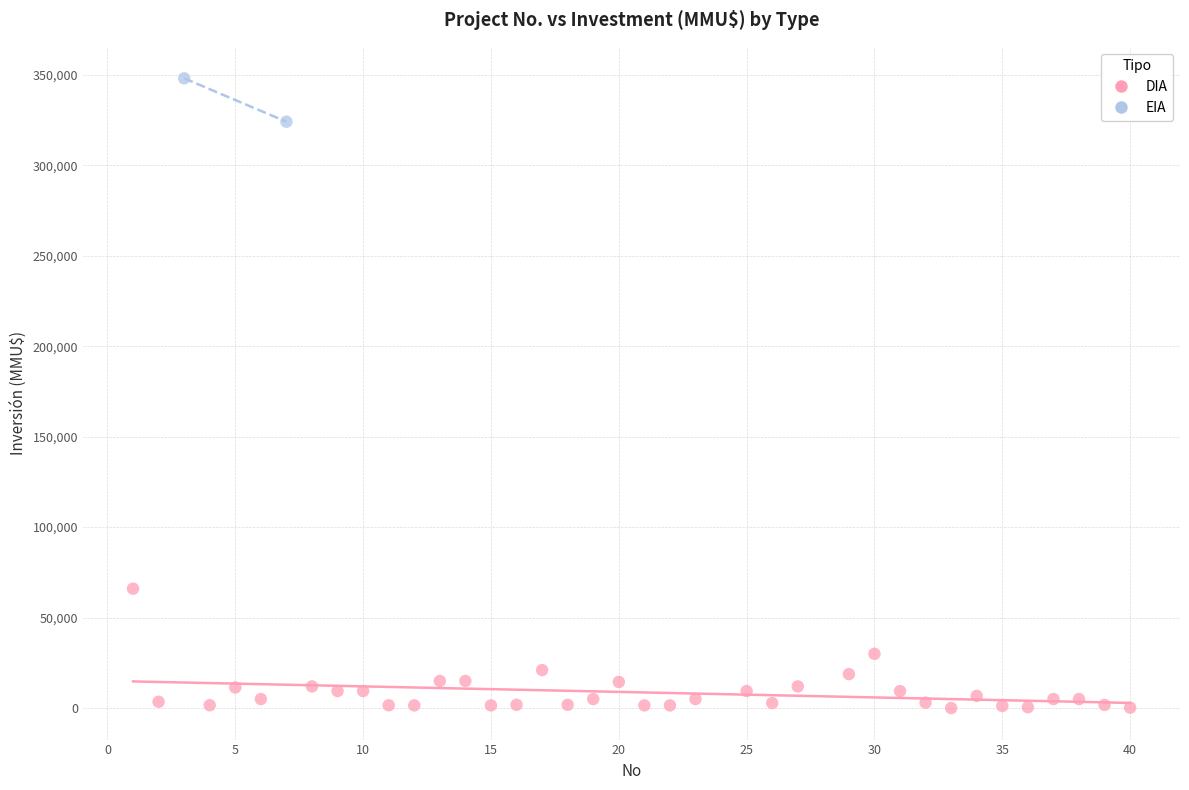

What are all the series names shown in the legend?

DIA, EIA